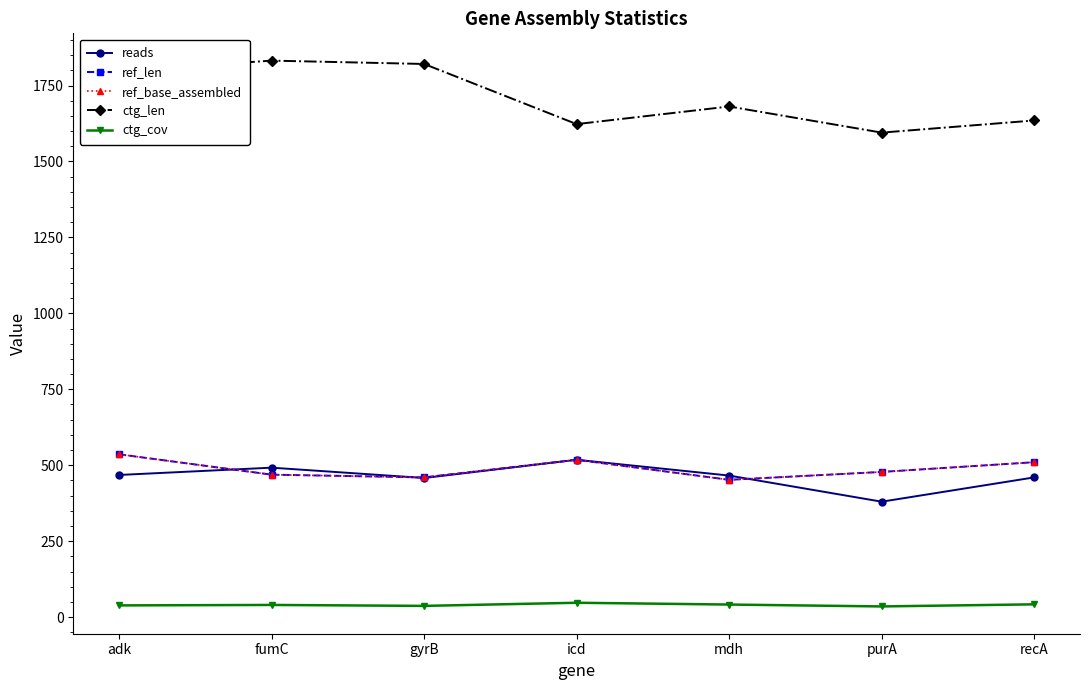

Does the chart have visible grid lines?

No